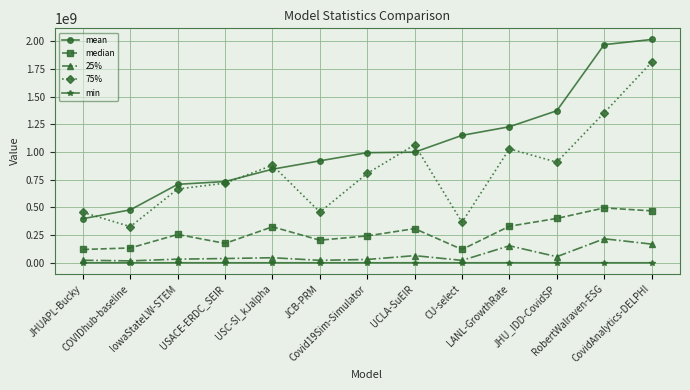

True or false: median has a value of 383616855.9 at Covid19Sim-Simulator.

False